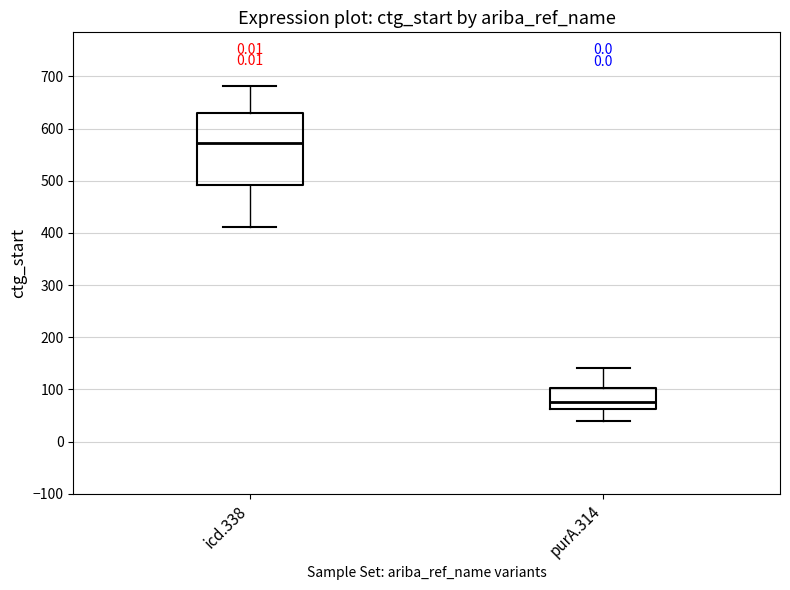

Where does the median line of the box for icd.338 sit on the y-axis? The values are not printed on the chart, so give them approximately, as read against the axis.

570